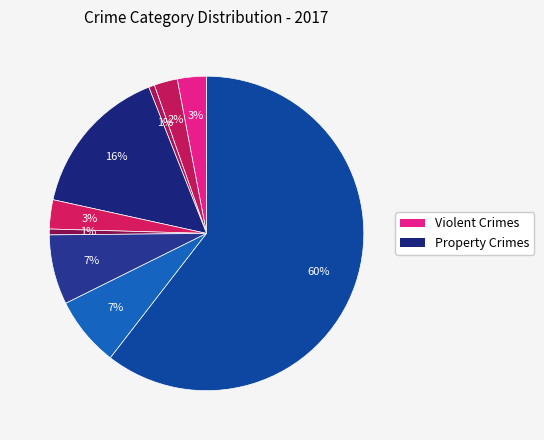

How many slices are in this pie chart?

9